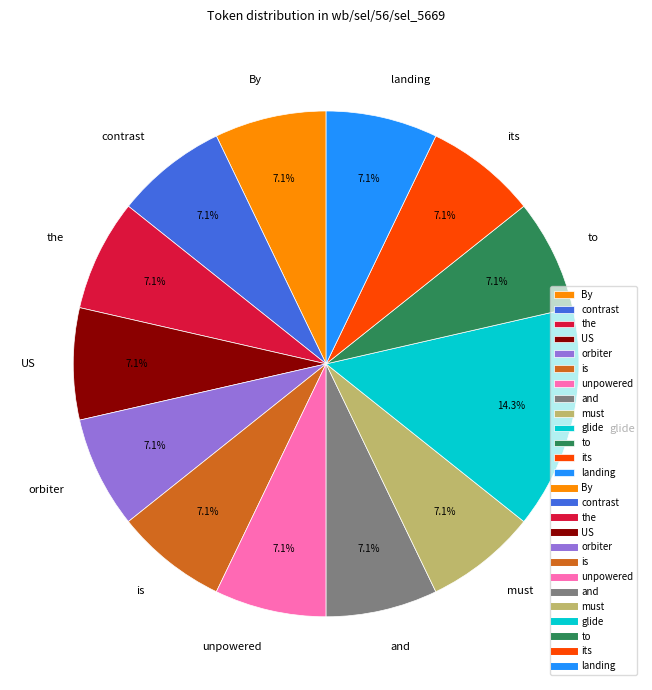

To the nearest percent, what percentage of the pie is landing?

7%